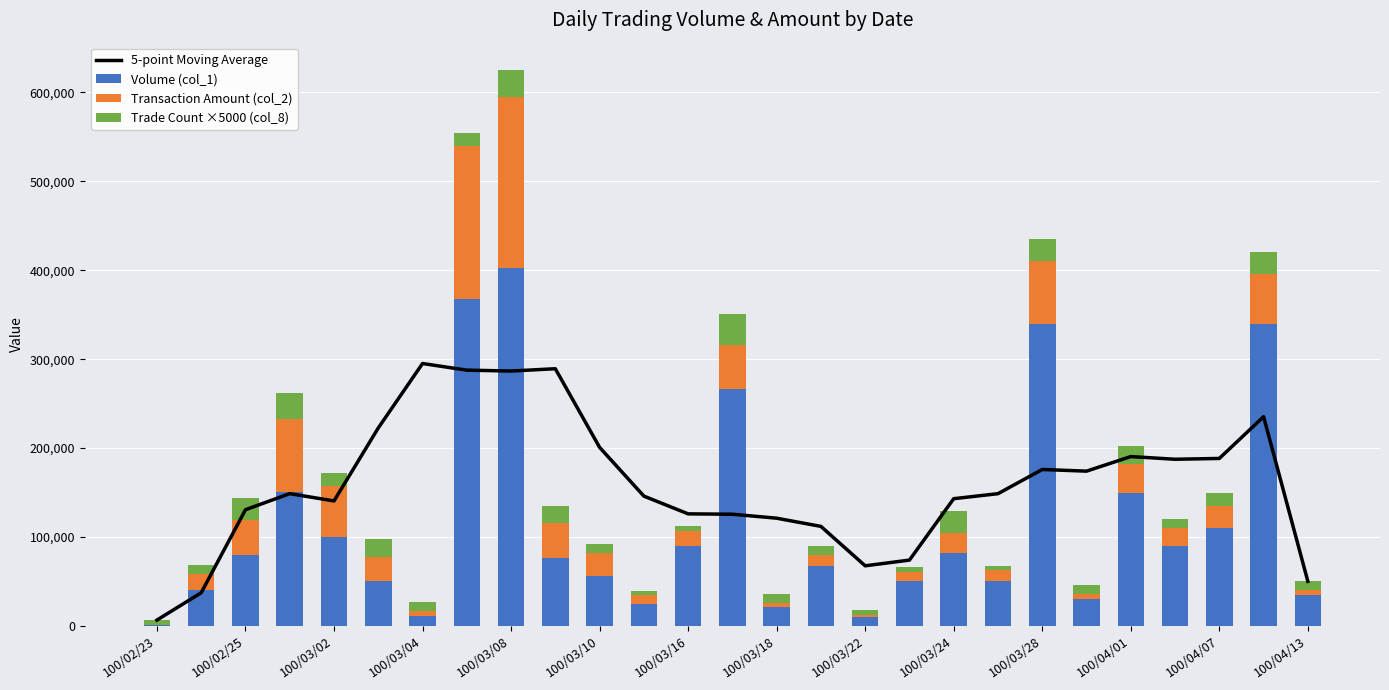

Which category has the highest value in the Volume (col_1) series?

100/03/08